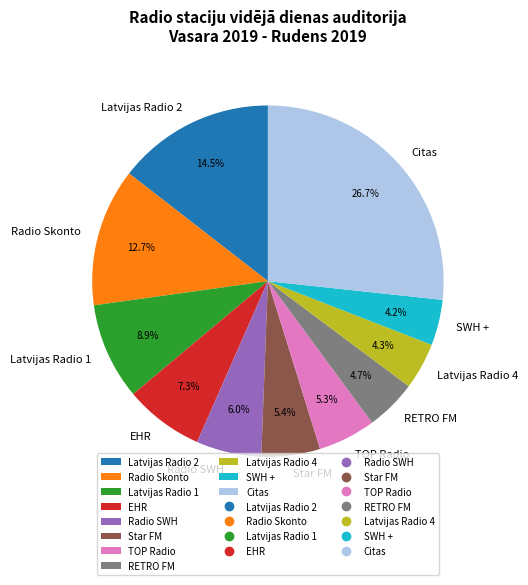

True or false: Radio SWH accounts for 1% of the total.

False